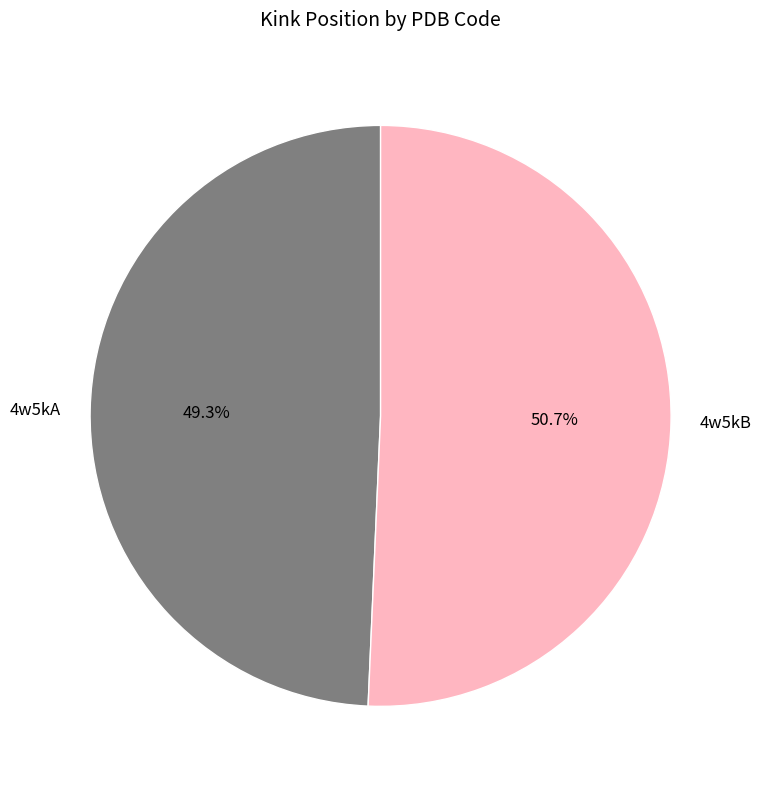

What percentage is the 4w5kA slice, to the nearest percent?

49%